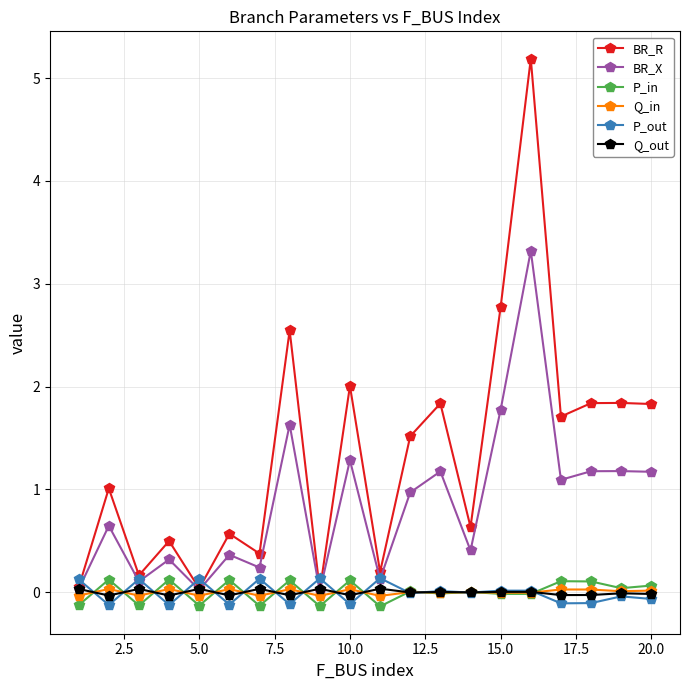

What is the value of the BR_X point at the 16th from the left?

3.3